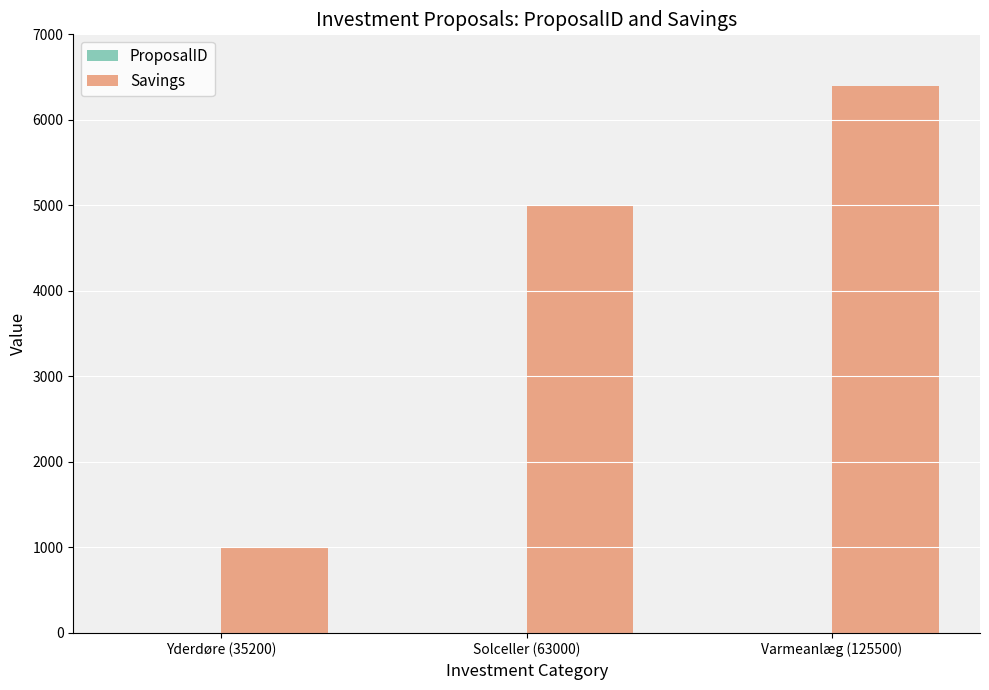

Which series has the largest total across all categories?

Savings